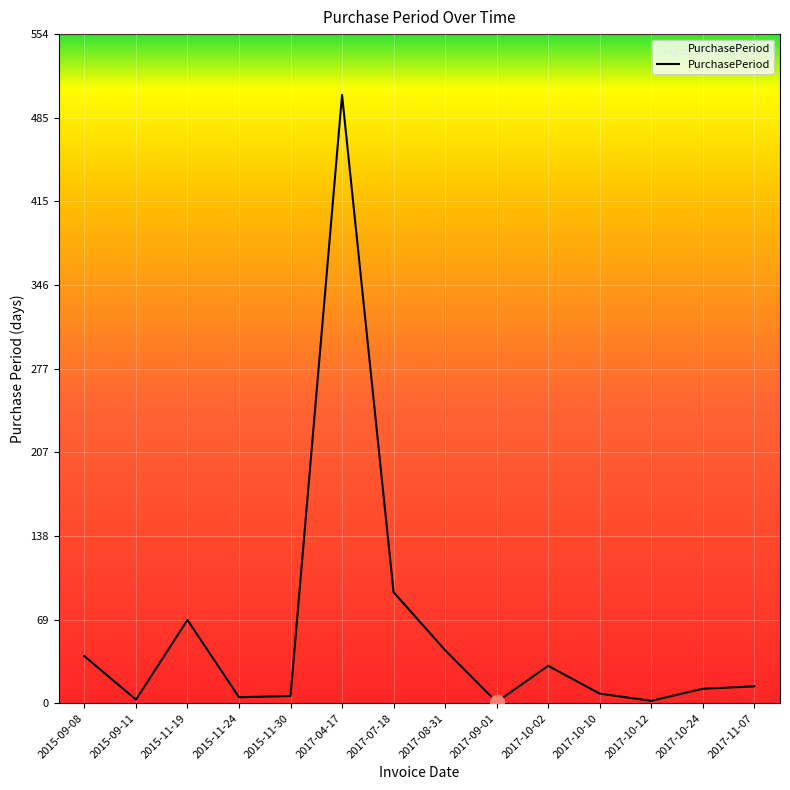

Approximately how many times larger is the value at 2017-07-18 compared to 2017-11-07?

6.6